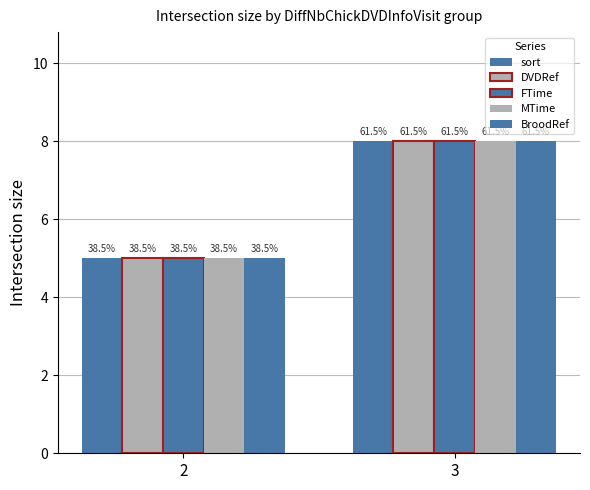

Are the bars horizontal?

No